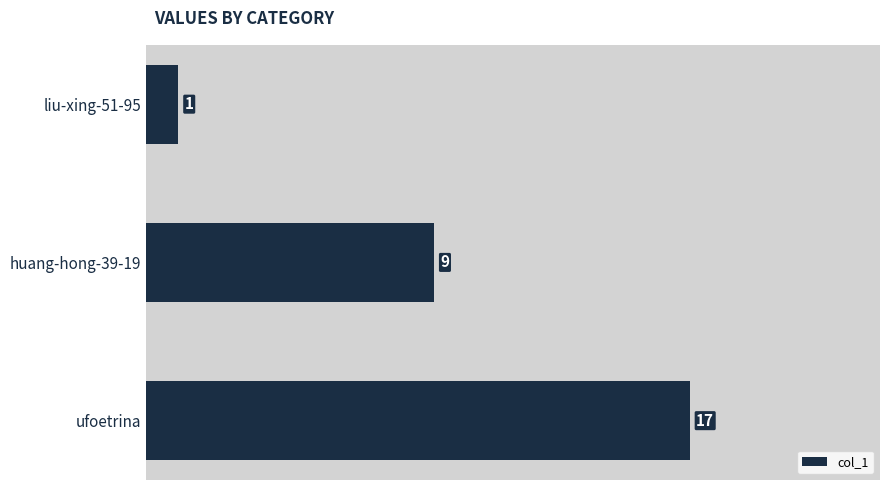

Approximately how many times larger is the value at huang-hong-39-19 compared to ufoetrina?

0.5